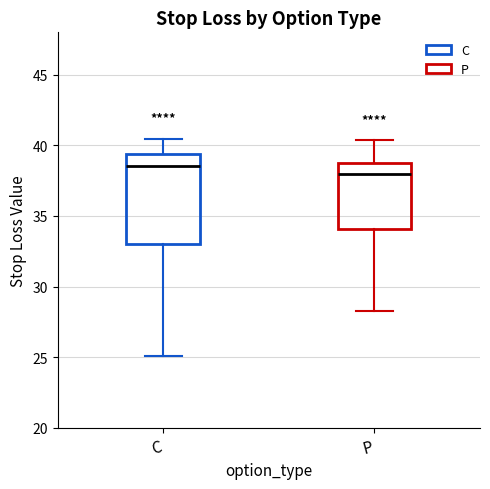

Reading left to right, transcribe this box plot: for each box, give where its median line is, the range the box spans, and where its two whiskers end, as read against the y-axis. The values are not printed on the chart, so give them approximately, as read against the axis.

C: median 38.5, box 33.0 to 39.5, whiskers 25.0 to 40.5
P: median 38.0, box 34.0 to 38.5, whiskers 28.5 to 40.5